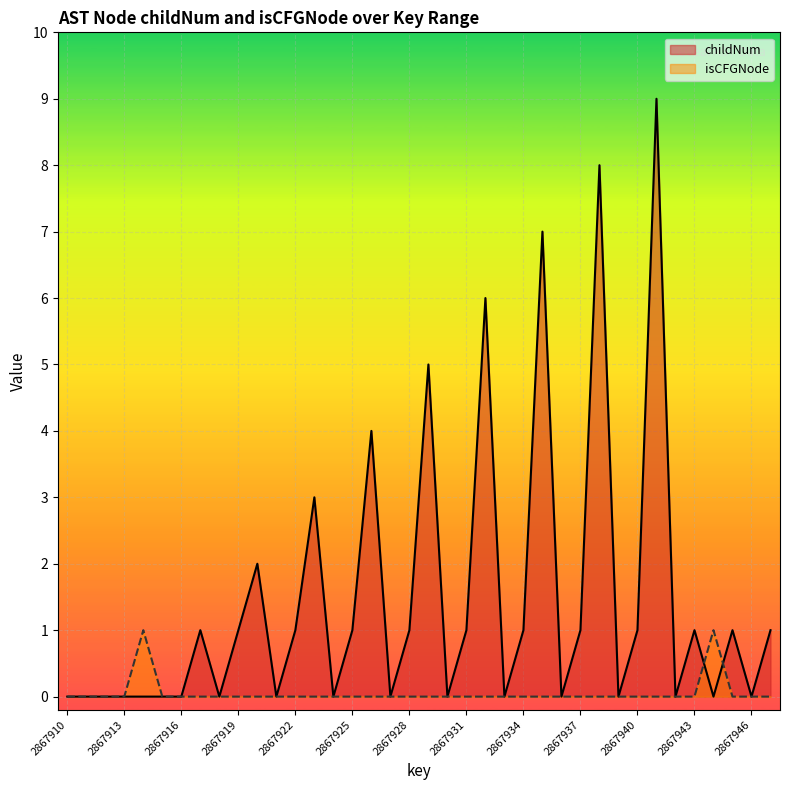

List the series in order of their peak value, highest first.

childNum, isCFGNode